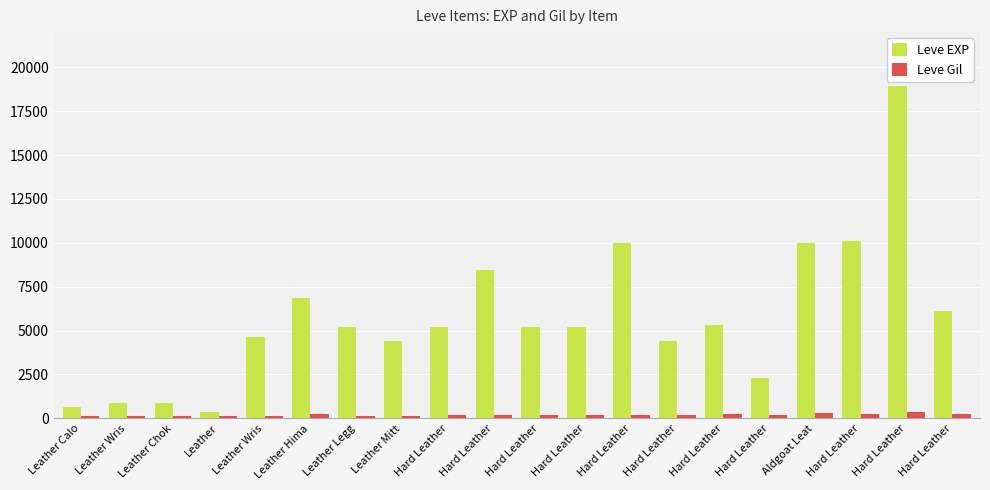

What are all the series names shown in the legend?

Leve EXP, Leve Gil